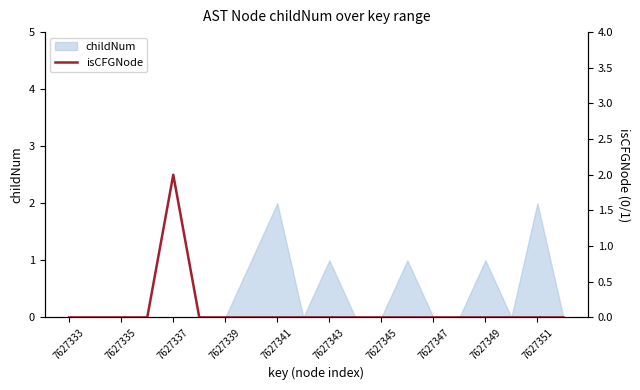

The value of childNum at 7627343 is 1. True or false?

True